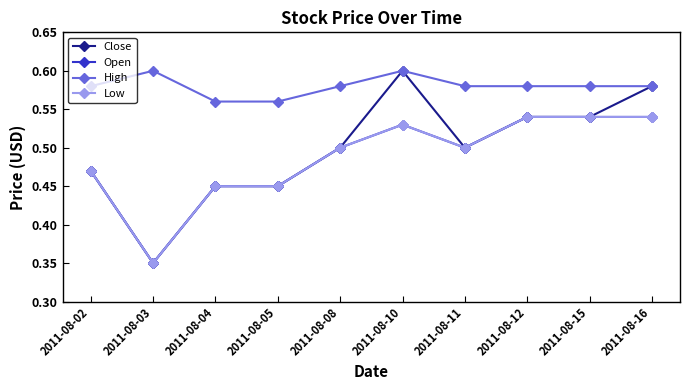

What is the value of the High point at the 9th from the left?

0.6